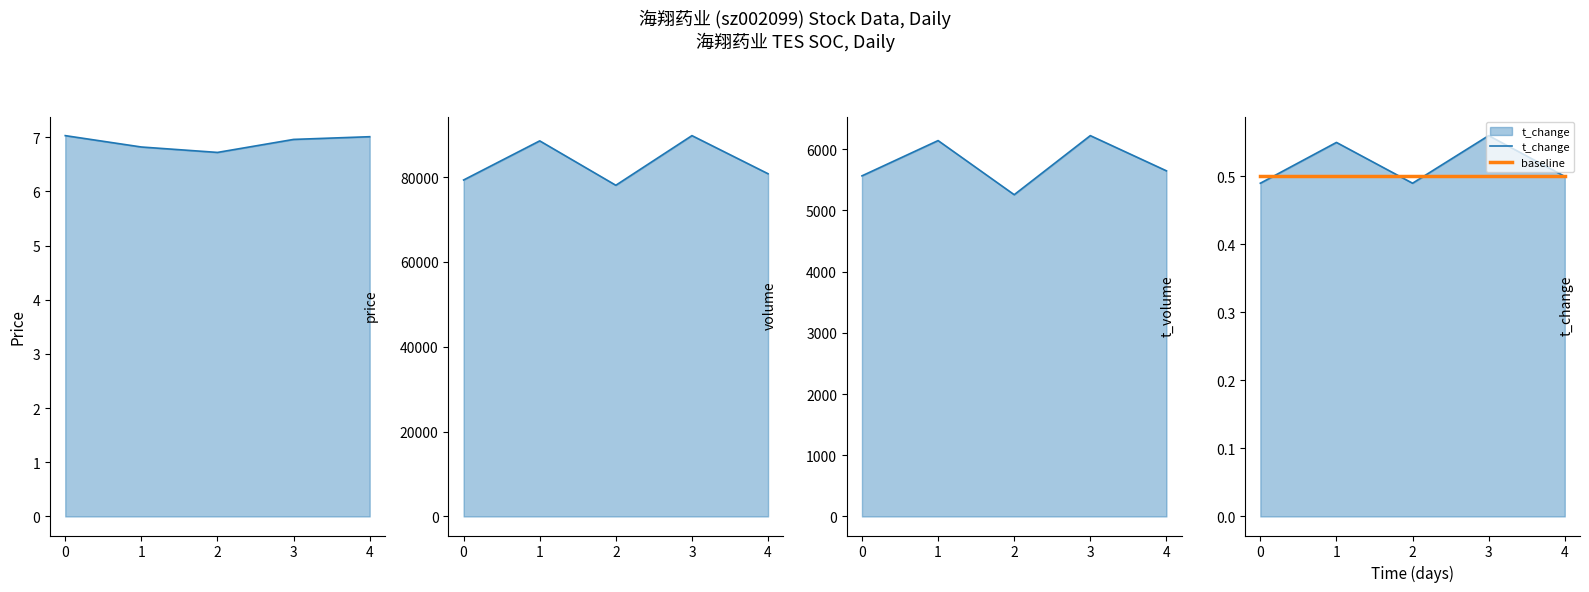

The value of t_change at 0 is 0.1. True or false?

False